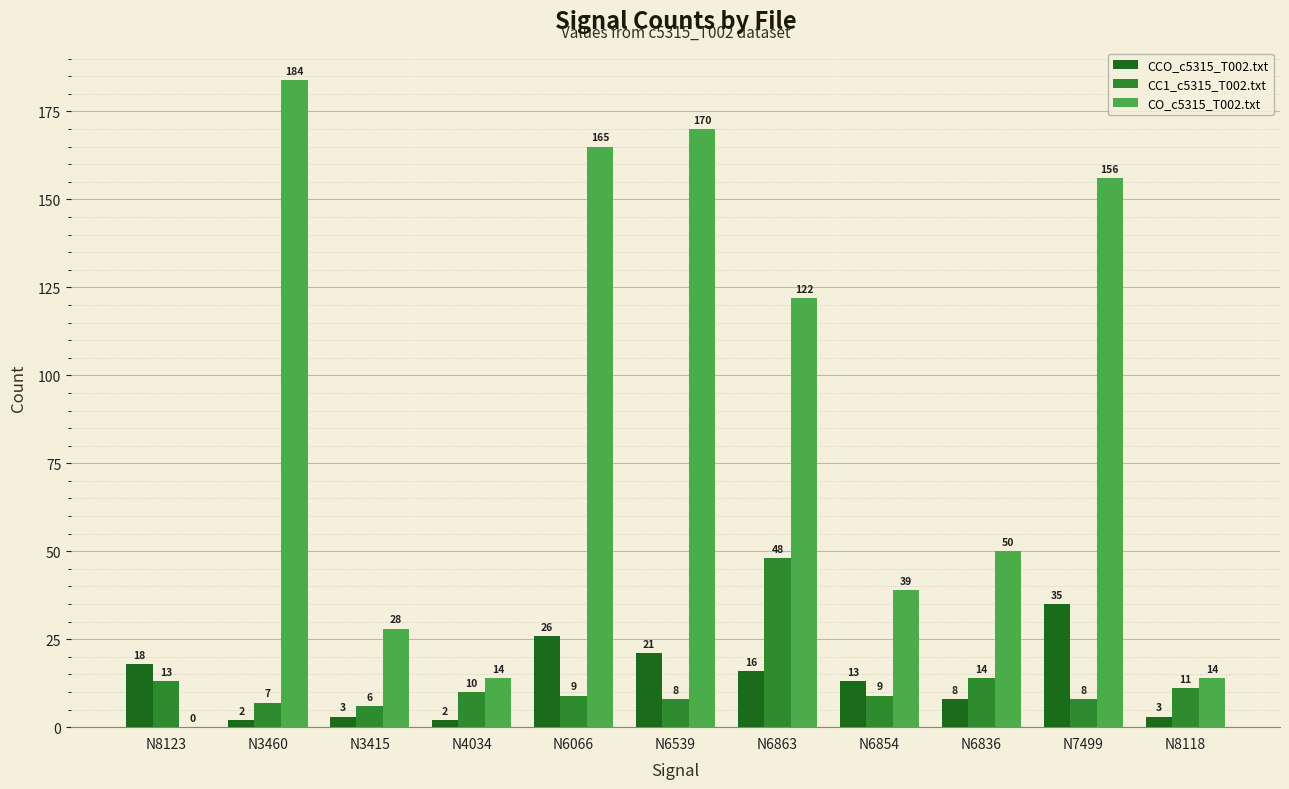

Which label corresponds to the largest value in the chart?

N3460